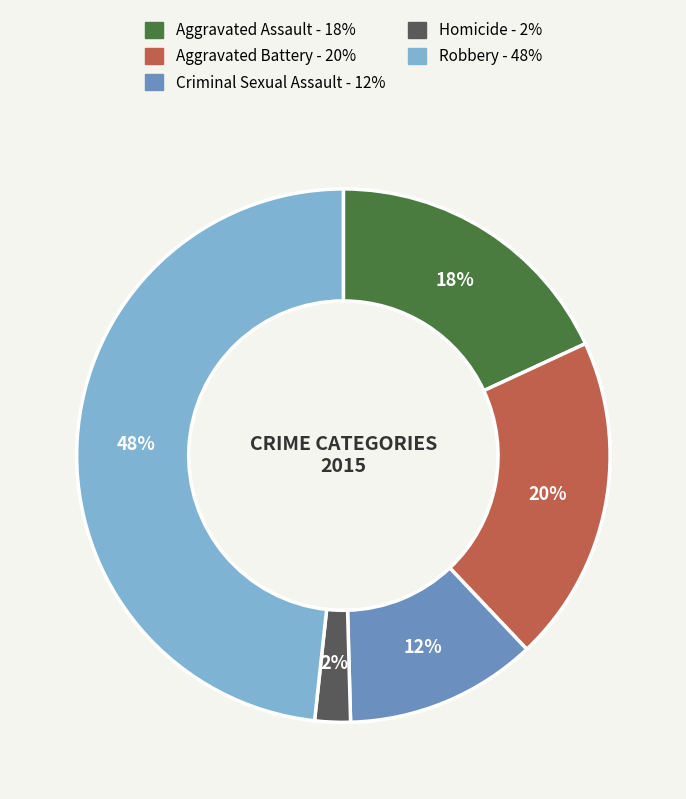

To the nearest percent, what is the combined percentage of Aggravated Assault and Robbery?

66%